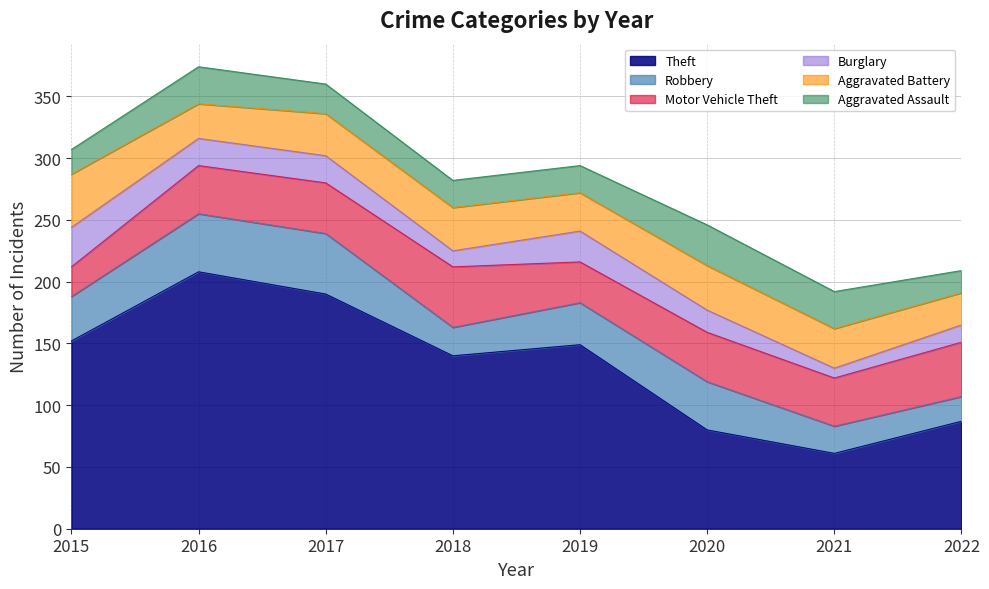

The value of Theft at 2017 is 190. True or false?

True